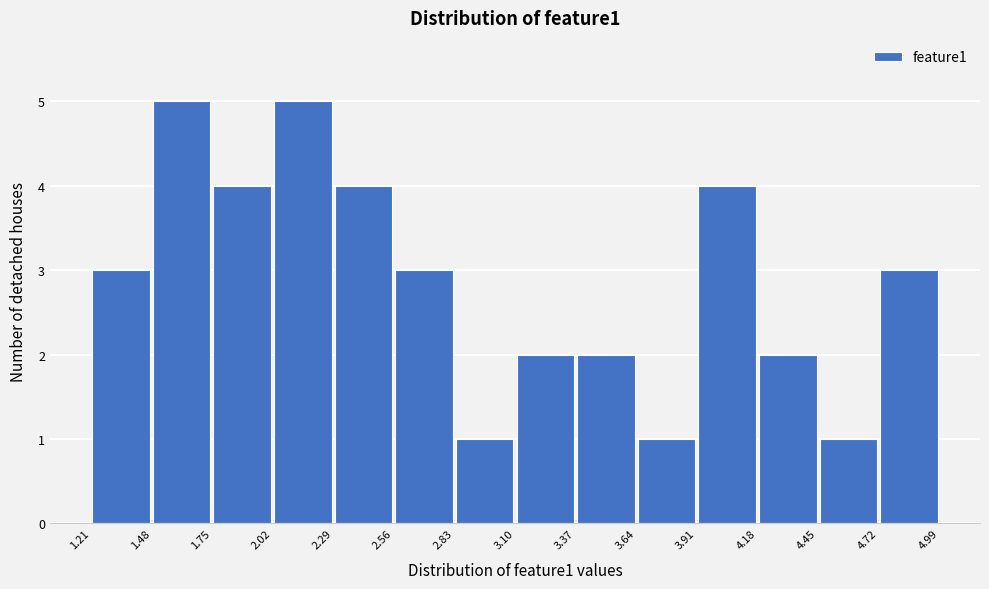

Reading left to right, list every bar in this chart as the range it spans on the x-axis followed by its height. The values are not printed on the chart, so give them approximately, as read against the axis.

1.21 to 1.48: 3
1.48 to 1.75: 5
1.75 to 2.02: 4
2.02 to 2.29: 5
2.29 to 2.56: 4
2.56 to 2.83: 3
2.83 to 3.10: 1
3.10 to 3.37: 2
3.37 to 3.64: 2
3.64 to 3.91: 1
3.91 to 4.18: 4
4.18 to 4.45: 2
4.45 to 4.72: 1
4.72 to 4.99: 3